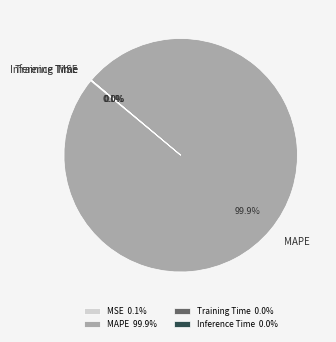

Is there any slice that represents more than half of the pie?

Yes